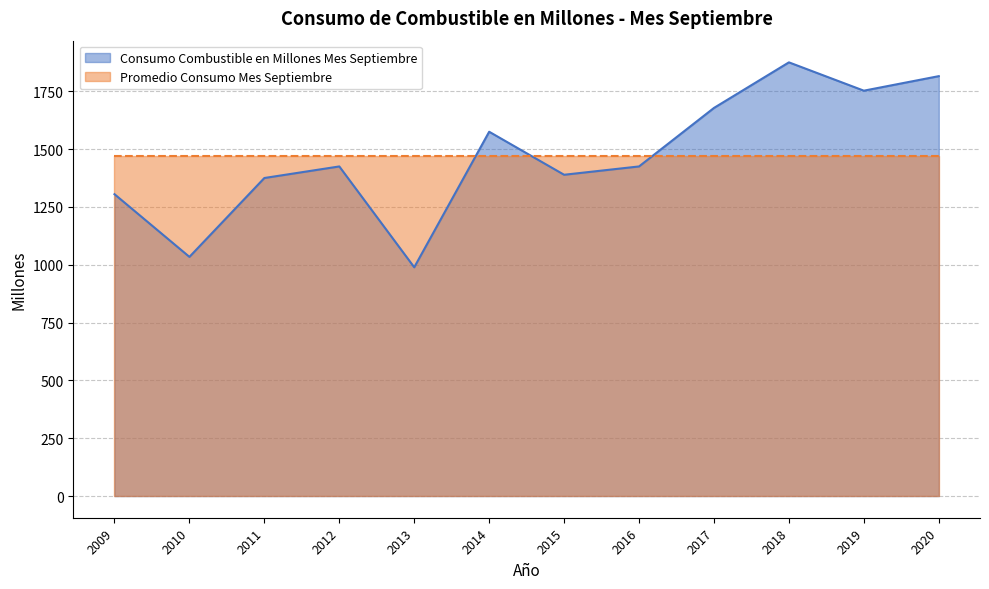

How many lines are shown in the chart?

2